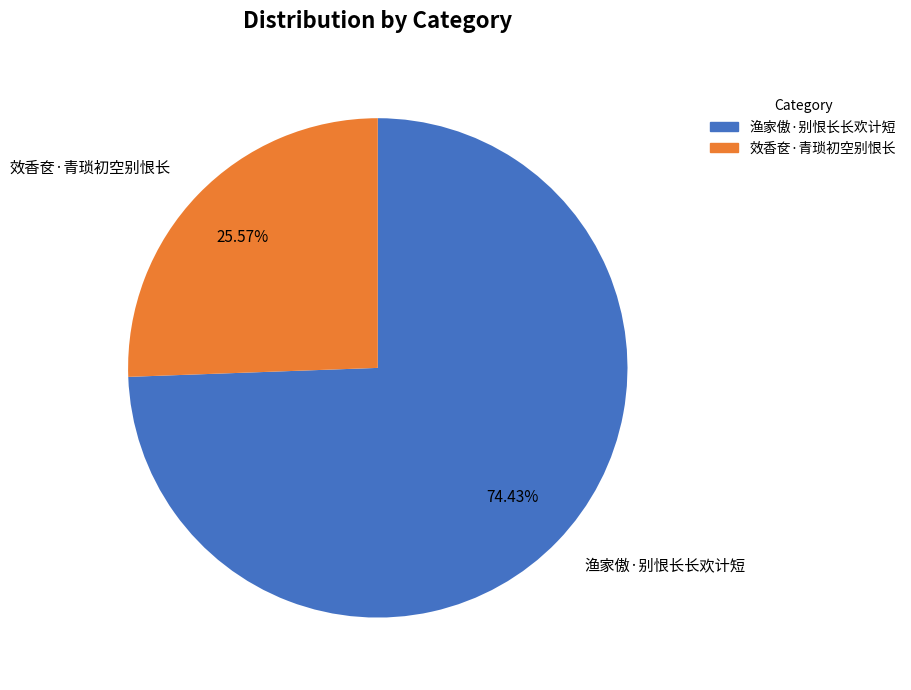

What percentage is the 渔家傲·别恨长长欢计短 slice, to the nearest percent?

74%